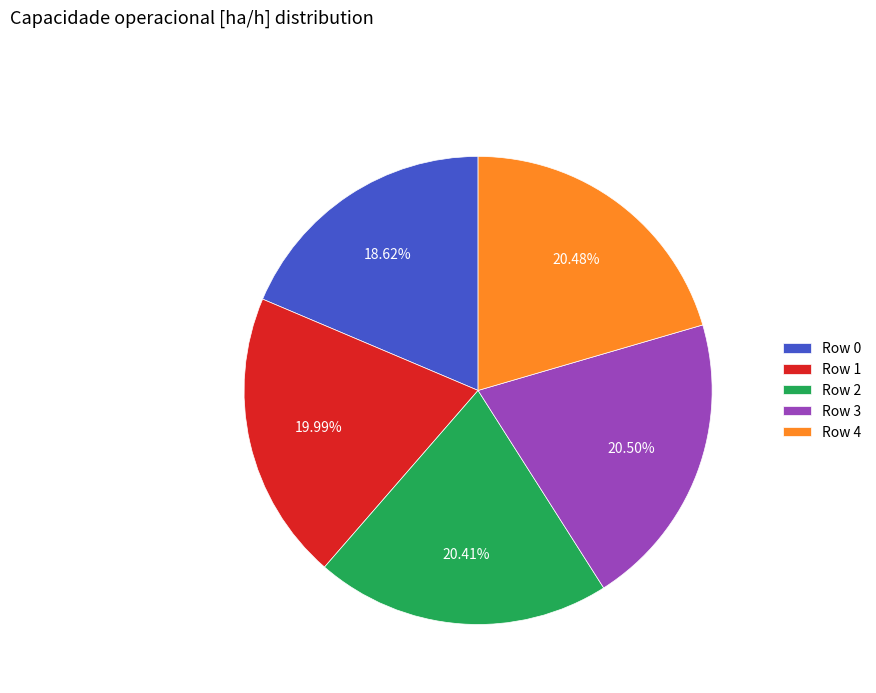

What percentage is NOT represented by Row 4?

79.5%